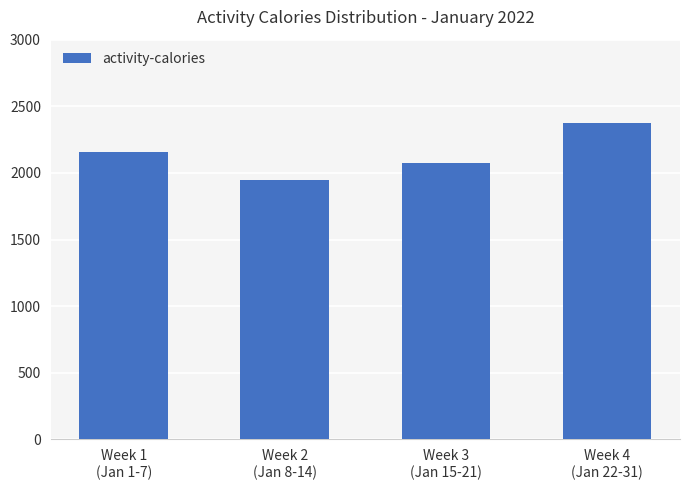

Reading left to right, list all the values displayed in this chart.

Week 1
(Jan 1-7)=2156	Week 2
(Jan 8-14)=1946	Week 3
(Jan 15-21)=2076	Week 4
(Jan 22-31)=2378